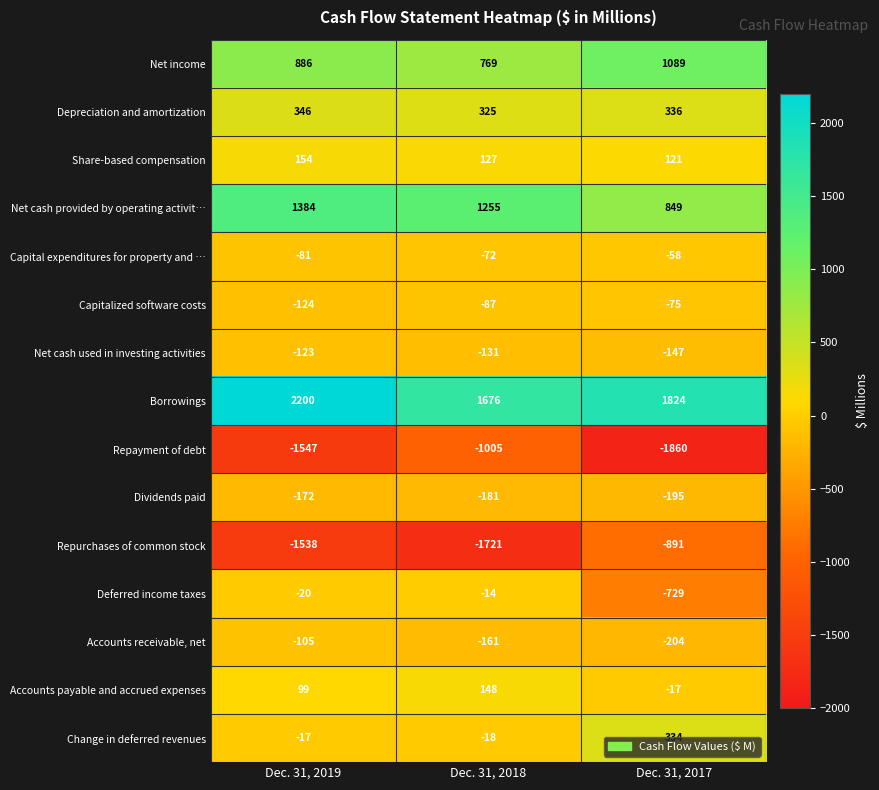

At which label is Capital expenditures for property and … closest to -69?

Dec. 31, 2018